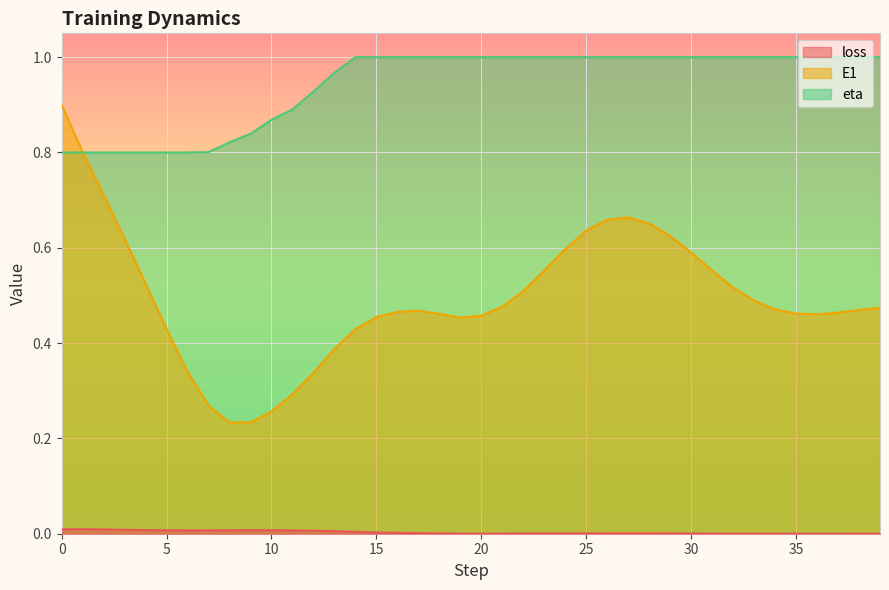

How many values in the eta series are below 1?

14